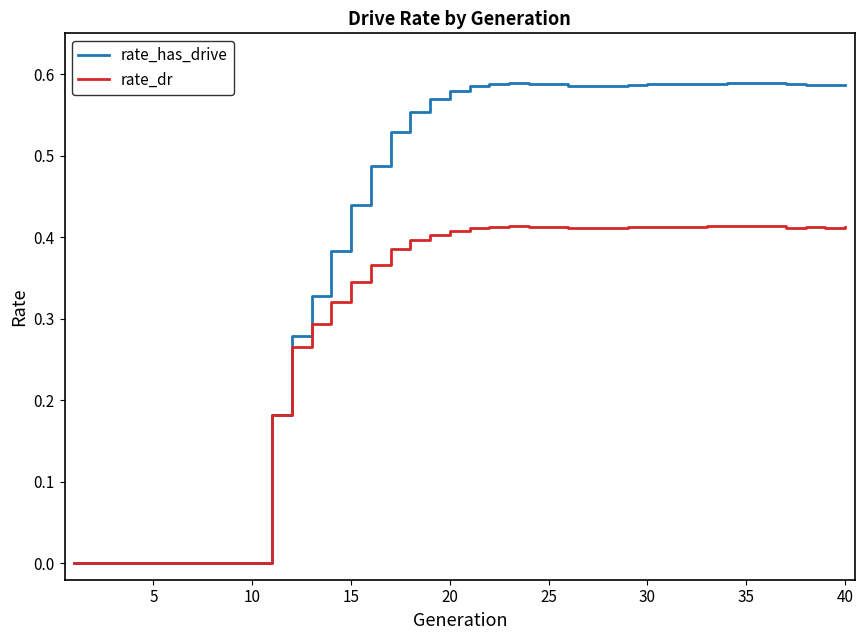

Which series has the widest spread of values?

rate_has_drive